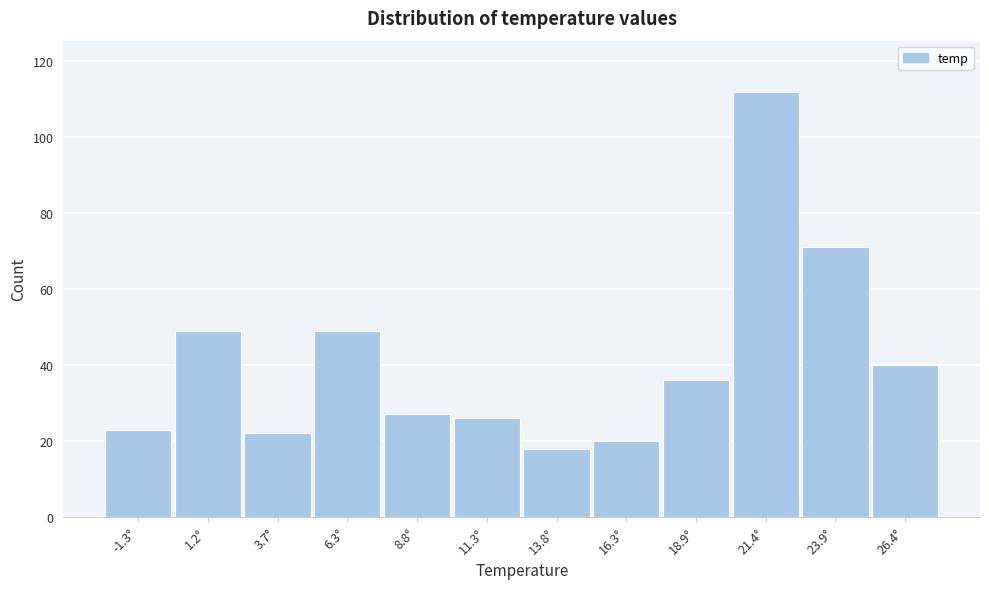

Reading left to right, transcribe all the data shown in this chart.

-1.3°=23	1.2°=49	3.7°=22	6.3°=49	8.8°=27	11.3°=26	13.8°=18	16.3°=20	18.9°=36	21.4°=112	23.9°=71	26.4°=40